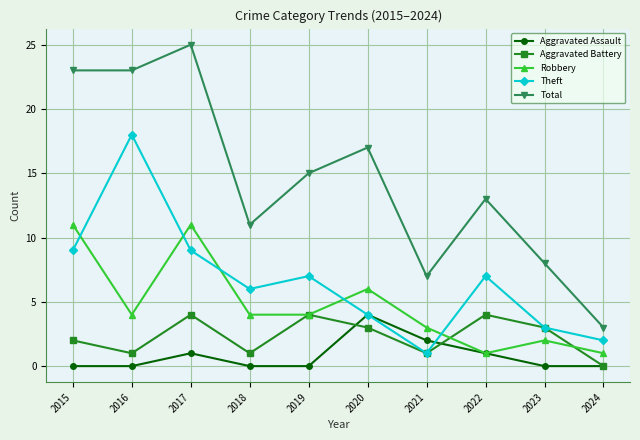

What is the maximum value for Aggravated Assault?

4